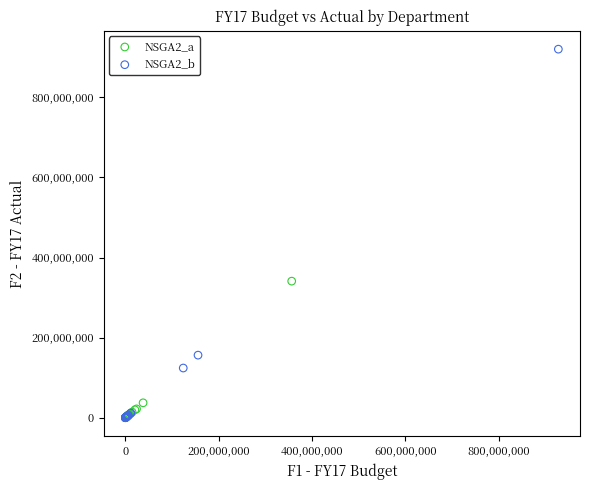

What are all the series names shown in the legend?

NSGA2_a, NSGA2_b